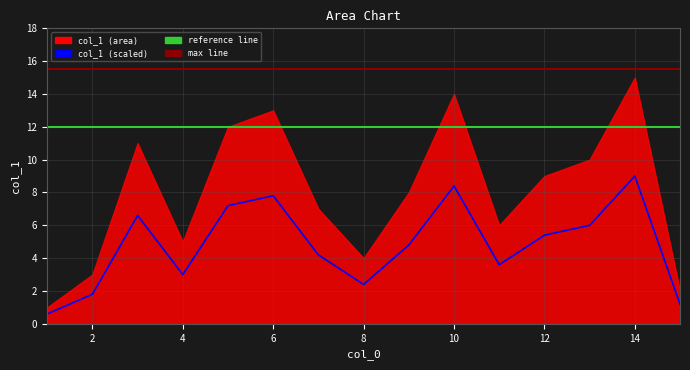

Rank the categories by value from highest to lowest.

14, 10, 6, 5, 3, 13, 12, 9, 7, 11, 4, 8, 2, 15, 1